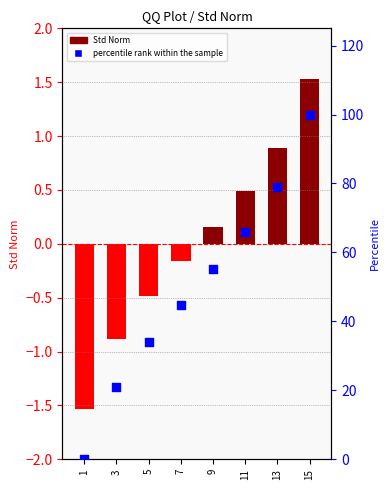

At how many categories does at least one series exceed 77?

2